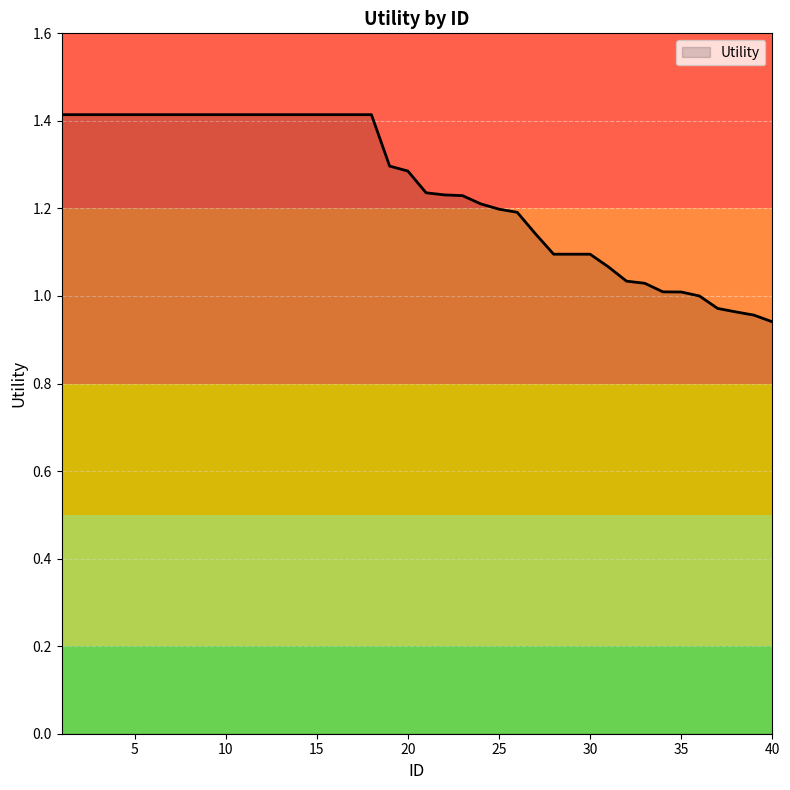

What is the difference between the maximum and minimum values?

0.5